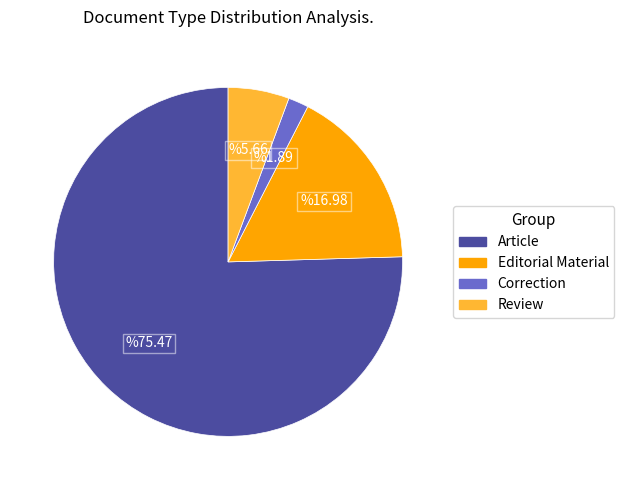

Rank the categories by value from highest to lowest.

Article, Editorial Material, Review, Correction